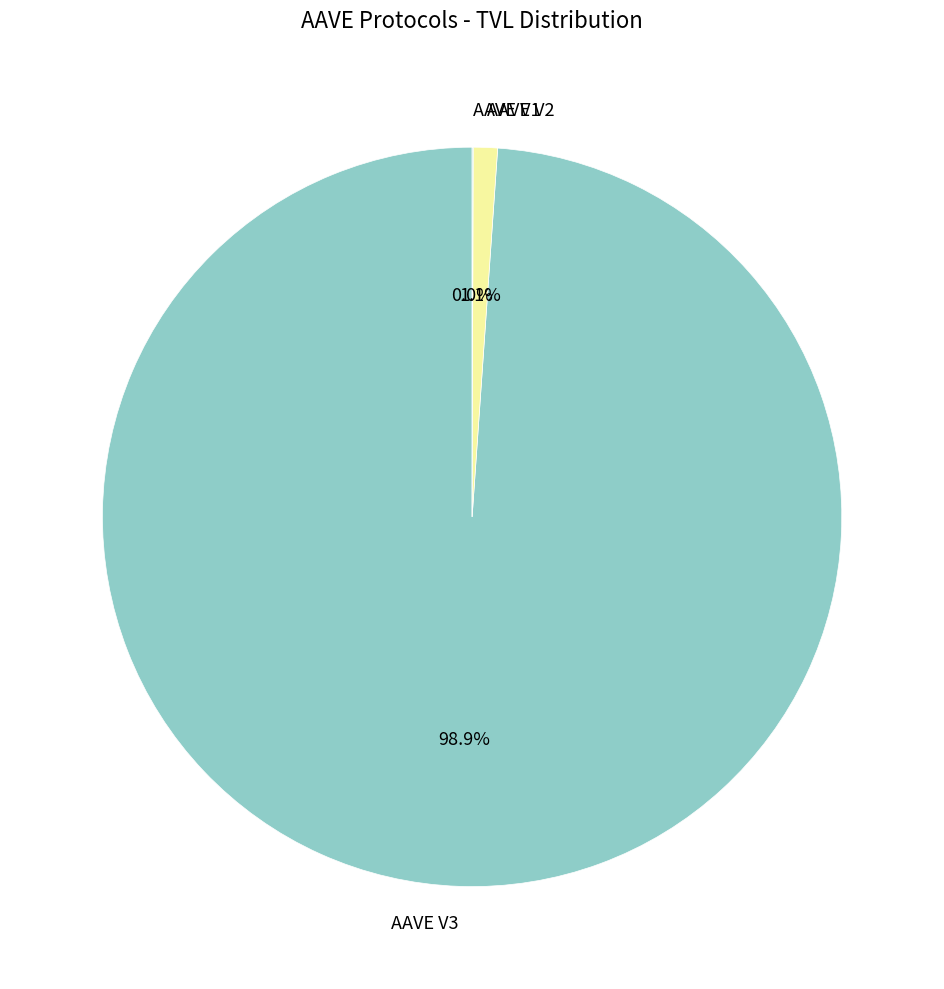

How much of the chart is everything except AAVE V3?

1.1%